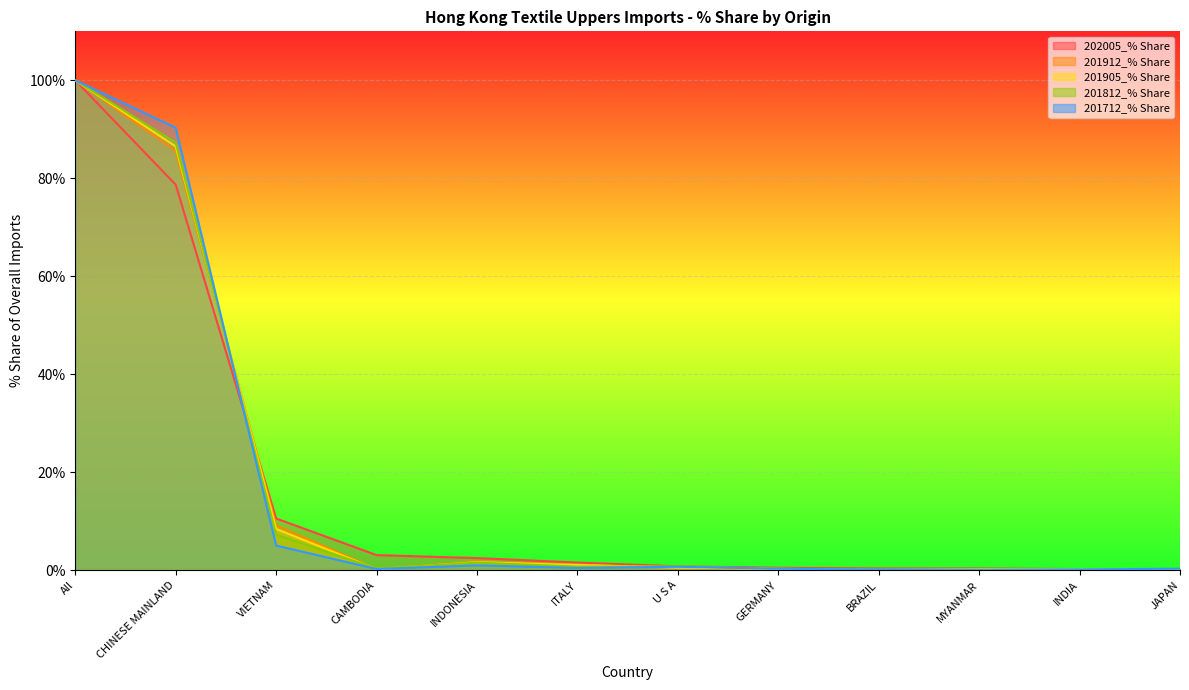

What is the label of the 1st point from the left?

All